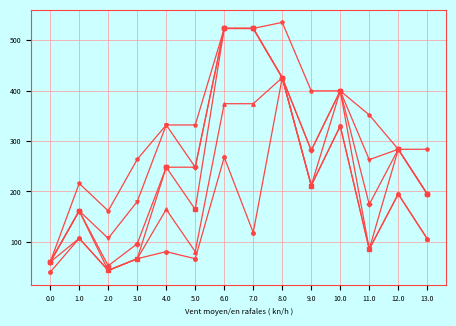

At which category is the sum across all series the highest?

6.0